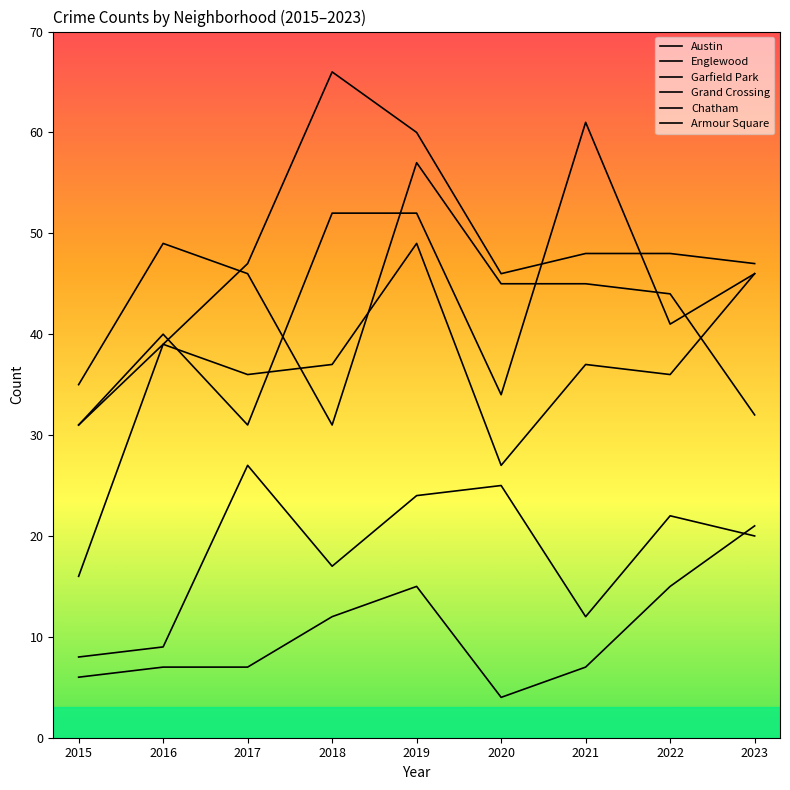

Is this an area chart (filled region under the line)?

No